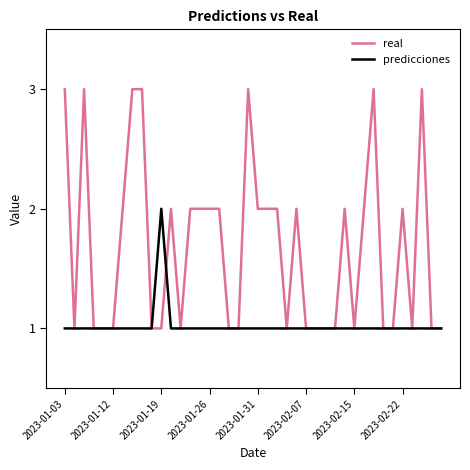

What is the maximum value shown in the chart?

3